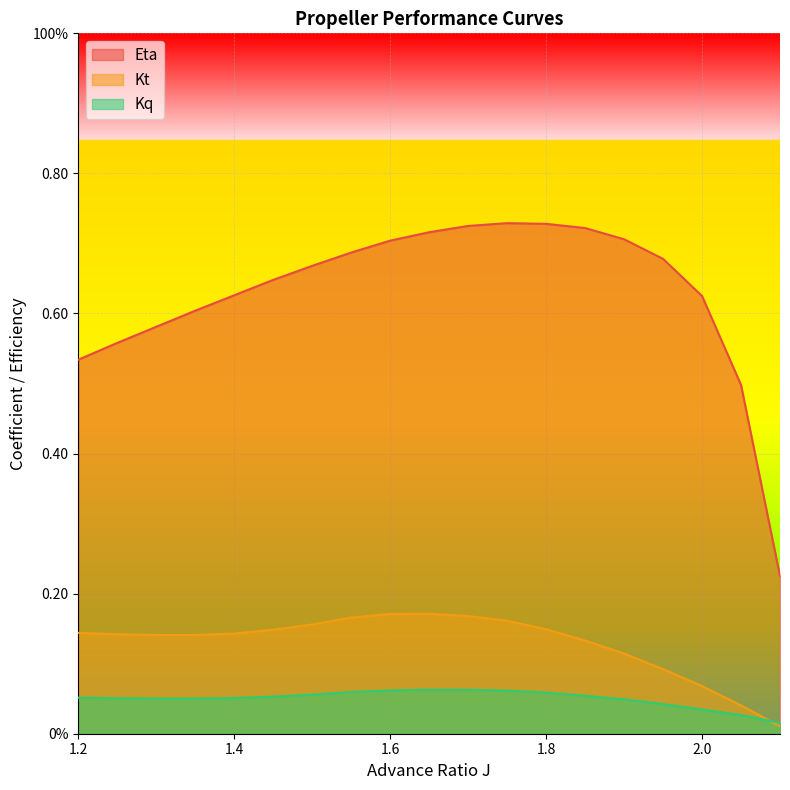

Reading right to left, list all the values displayed in this chart.

Eta: 2.1=0.2	2.05=0.5	2.0=0.6	1.95=0.7	1.9=0.7	1.85=0.7	1.8=0.7	1.75=0.7	1.7=0.7	1.65=0.7	1.6=0.7	1.55=0.7	1.5=0.7	1.45=0.6	1.4=0.6	1.35=0.6	1.3=0.6	1.25=0.6	1.2=0.5
Kt: 2.1=0.0	2.05=0.0	2.0=0.1	1.95=0.1	1.9=0.1	1.85=0.1	1.8=0.1	1.75=0.2	1.7=0.2	1.65=0.2	1.6=0.2	1.55=0.2	1.5=0.2	1.45=0.1	1.4=0.1	1.35=0.1	1.3=0.1	1.25=0.1	1.2=0.1
Kq: 2.1=0.0	2.05=0.0	2.0=0.0	1.95=0.0	1.9=0.0	1.85=0.1	1.8=0.1	1.75=0.1	1.7=0.1	1.65=0.1	1.6=0.1	1.55=0.1	1.5=0.1	1.45=0.1	1.4=0.1	1.35=0.1	1.3=0.1	1.25=0.1	1.2=0.1